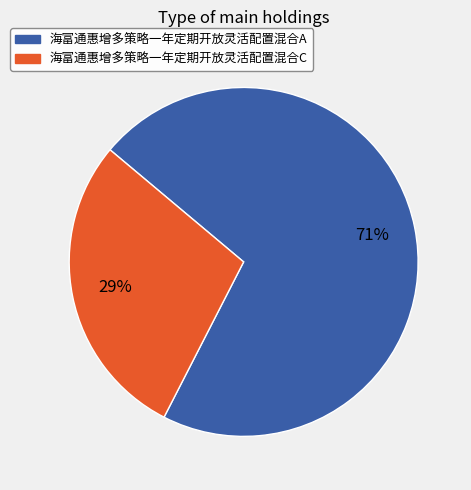

To the nearest percent, what percentage of the pie is 海富通惠增多策略一年定期开放灵活配置混合A?

71%